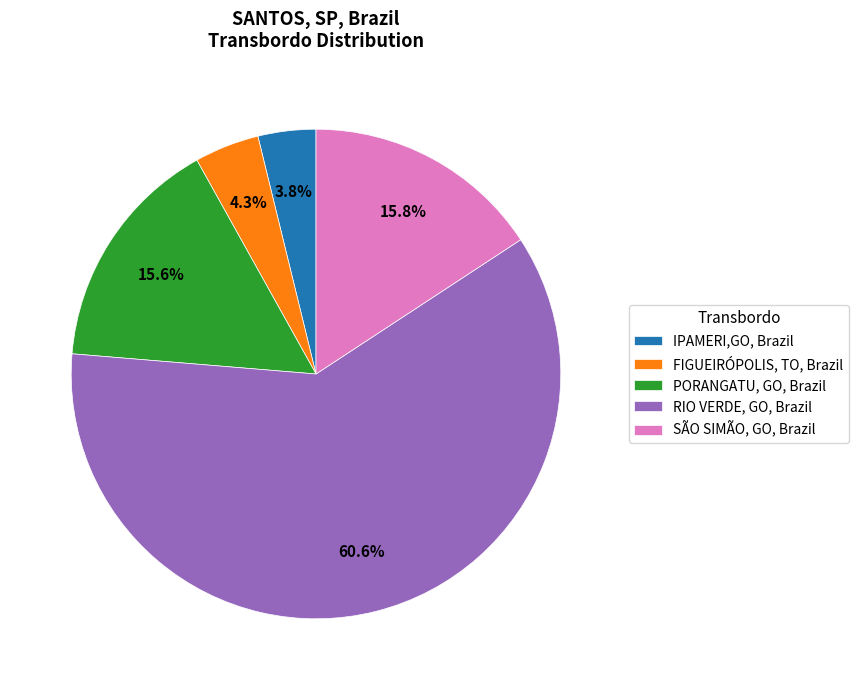

Approximately how many times larger is the value at IPAMERI,GO, Brazil compared to FIGUEIRÓPOLIS, TO, Brazil?

0.9